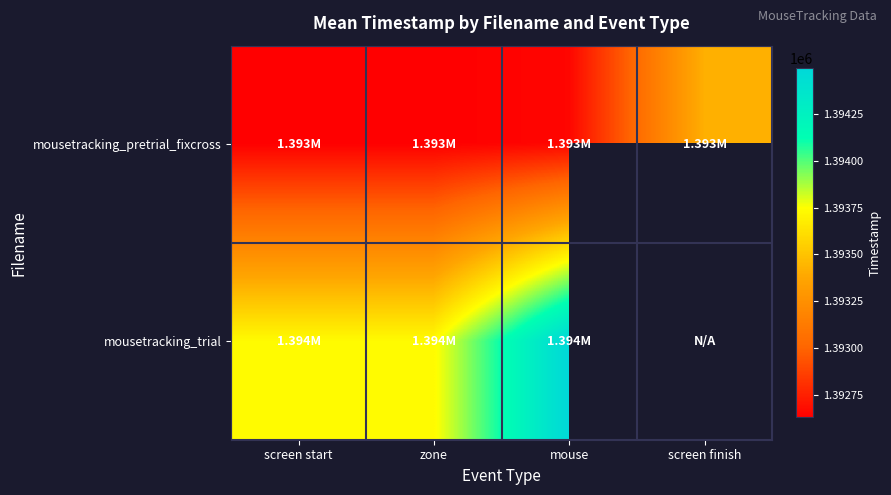

Count the number of data series in this chart.

2